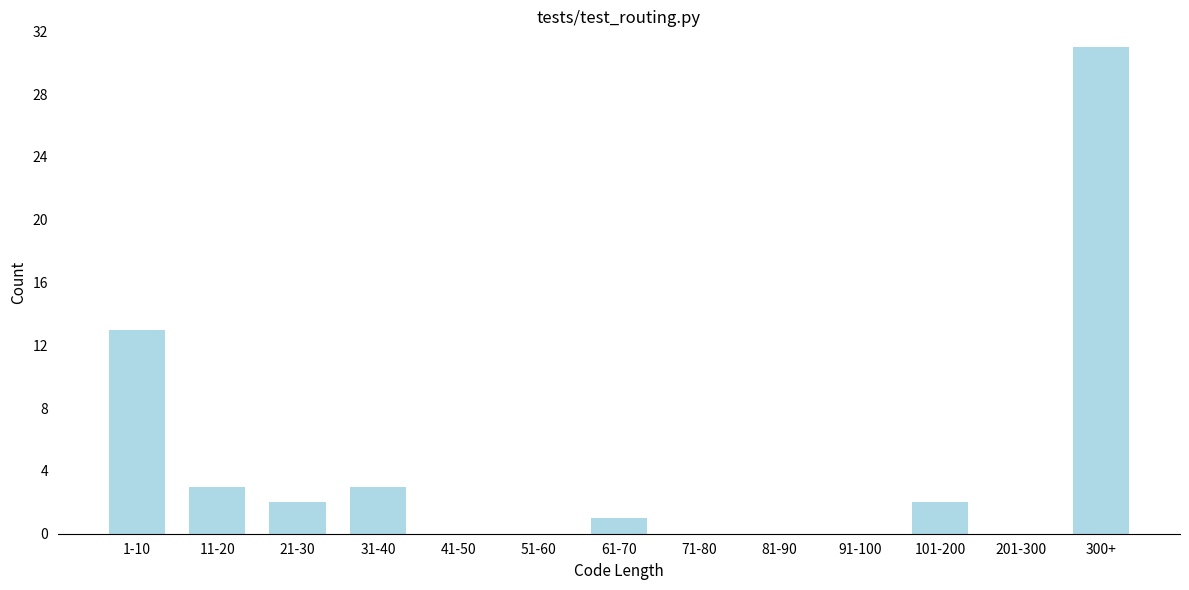

Reading right to left, list all the values displayed in this chart.

300+=31	201-300=0	101-200=2	91-100=0	81-90=0	71-80=0	61-70=1	51-60=0	41-50=0	31-40=3	21-30=2	11-20=3	1-10=13